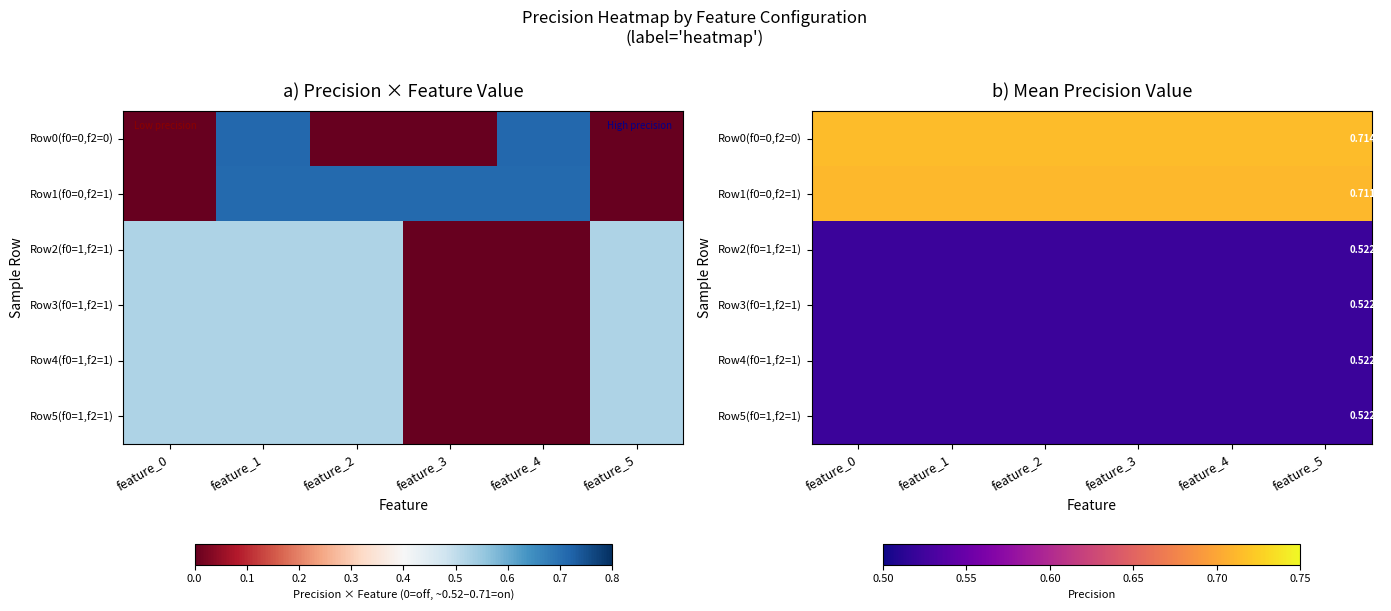

Where is Row4(f0=1,f2=1) nearest to the value 0?

feature_0